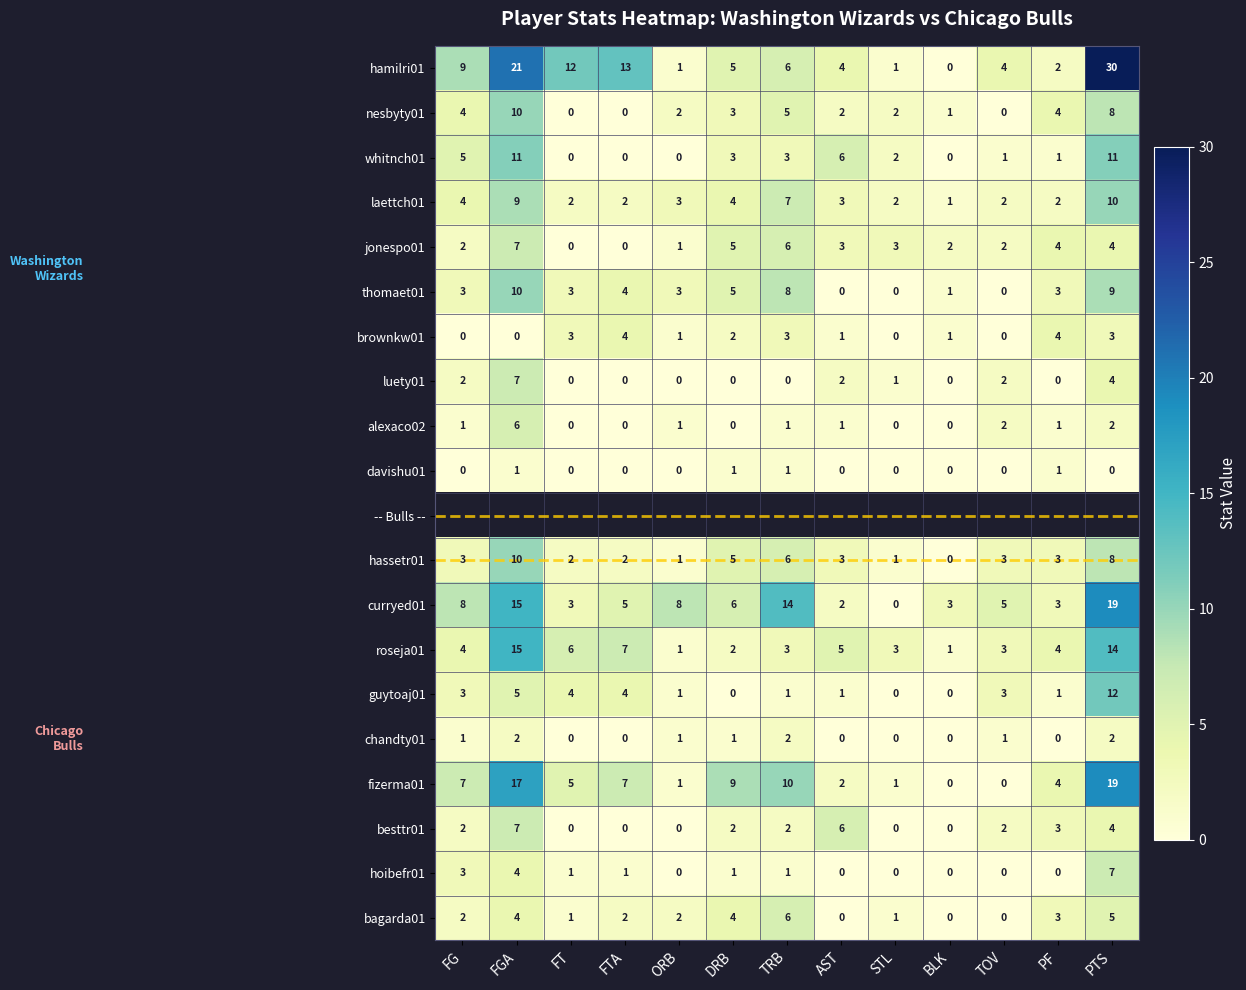

The value of nesbyty01 at DRB is 2. True or false?

False